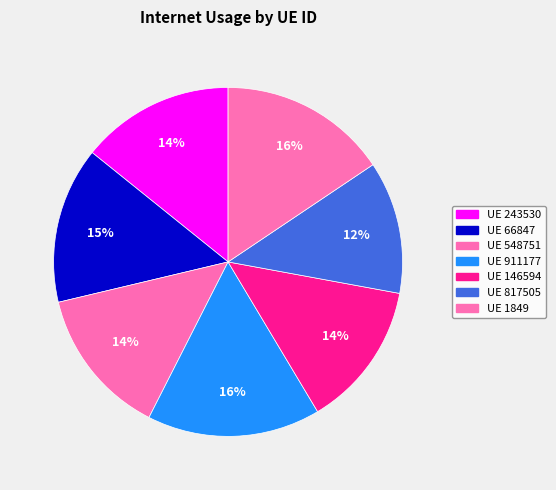

Which slice is the largest?

911177